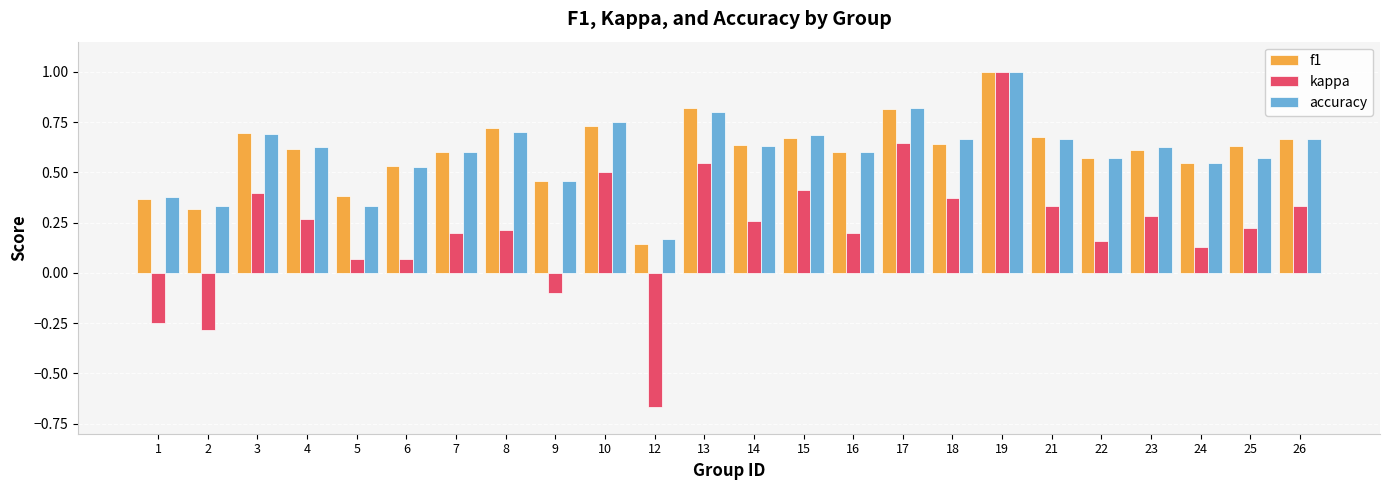

Where is accuracy nearest to the value 0?

12